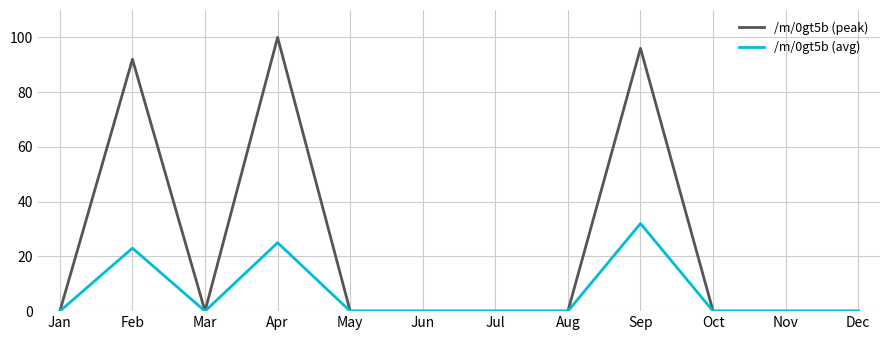

The /m/0gt5b (avg) series shows 25 at Apr. True or false?

True